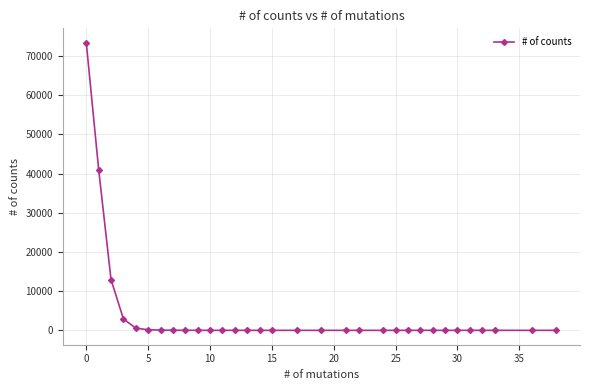

What is the maximum value shown in the chart?

73421